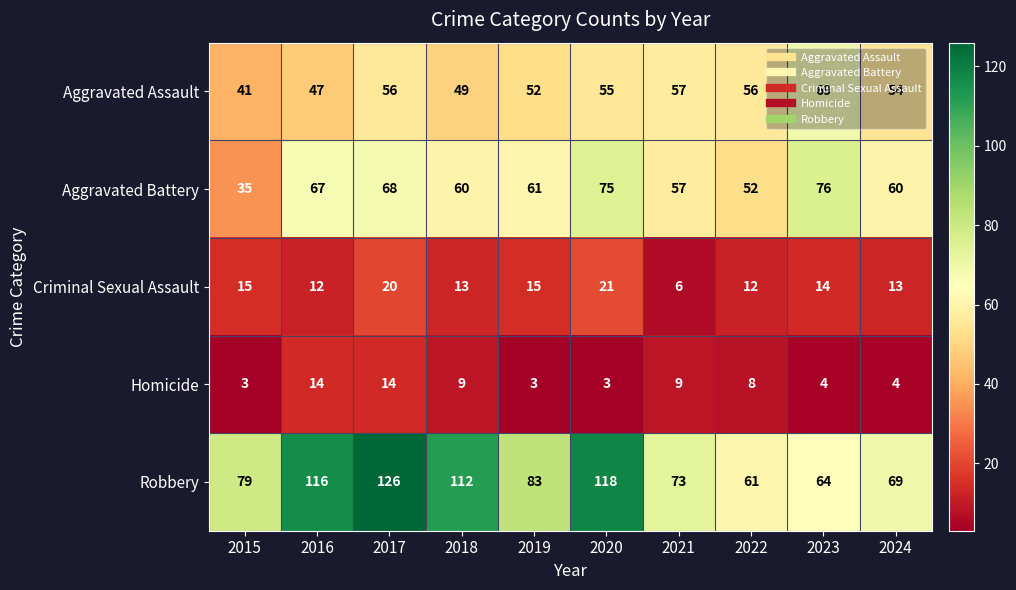

Where is Aggravated Assault nearest to the value 55?

2020